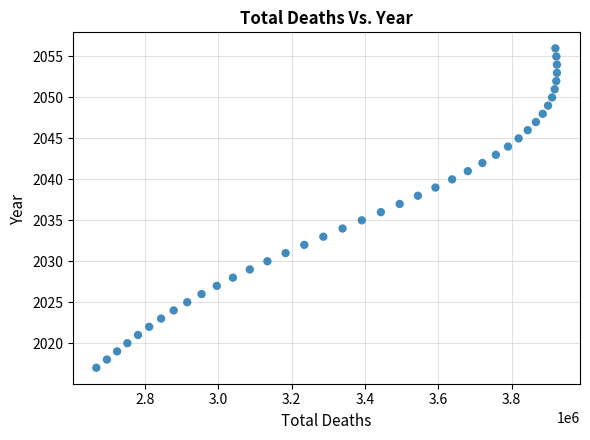

What is the range of X values (max minus min)?

1256844